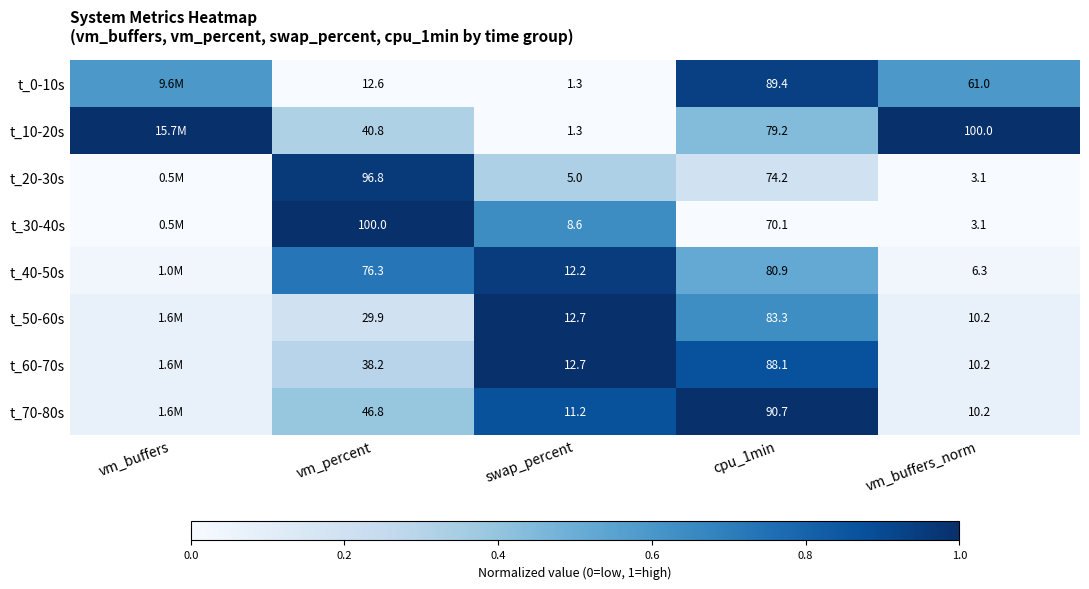

Is the value of t_60-70s at vm_percent greater than the value of t_0-10s at vm_buffers_norm?

No